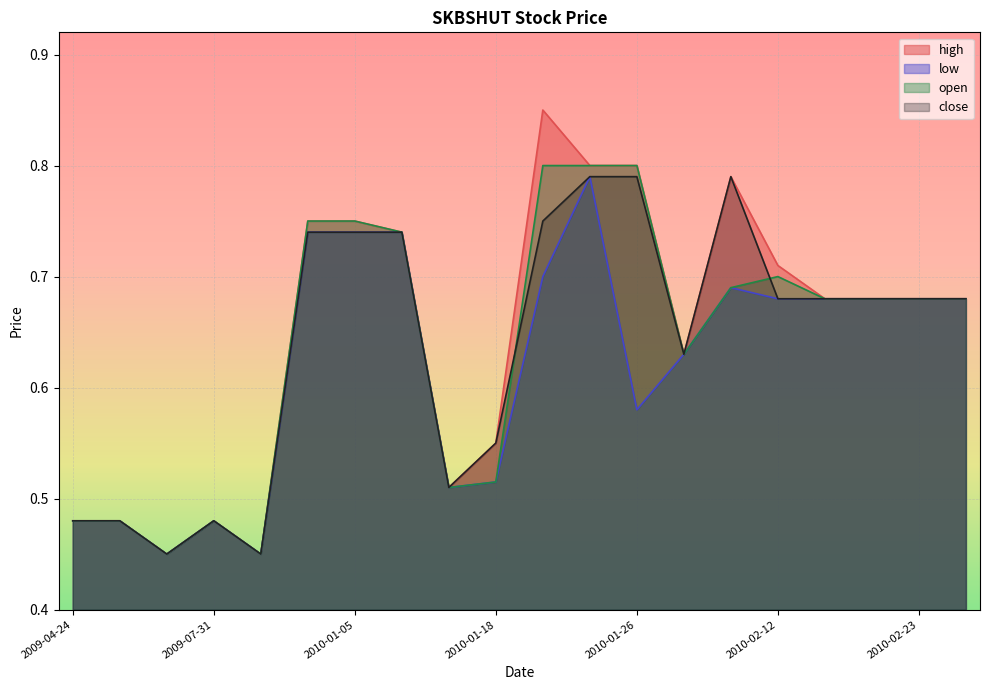

At how many categories does at least one series exceed 0?

20